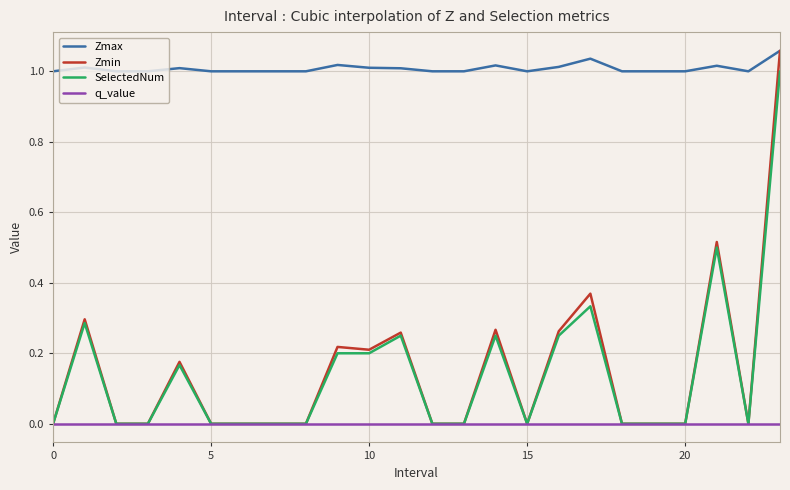

Which series has the largest total across all categories?

Zmax